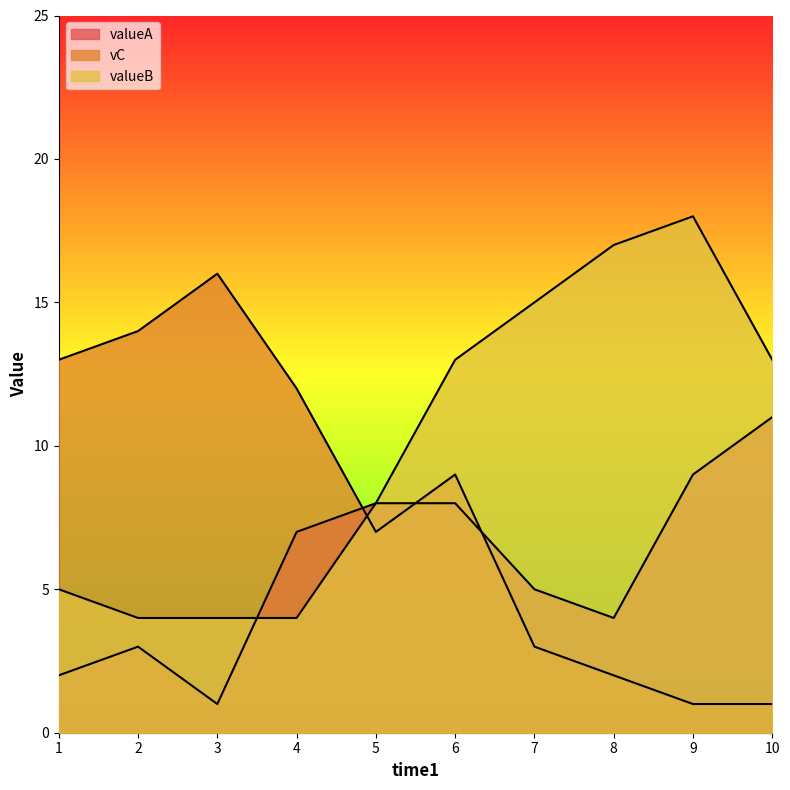

How many data points in valueB are less than 13?

5